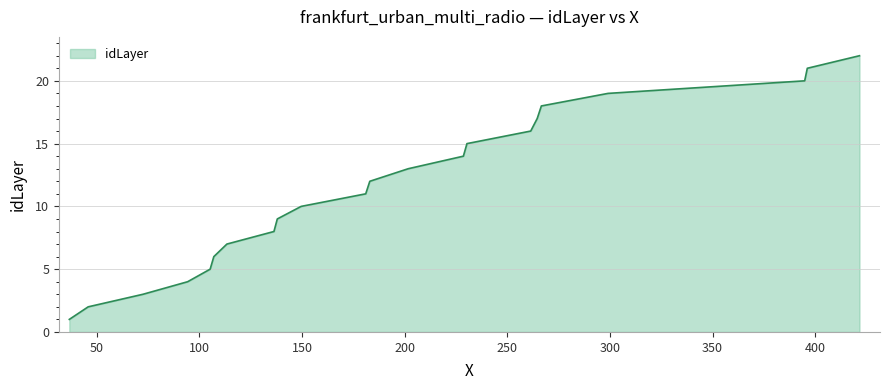

What is the difference between the maximum and minimum values?

21